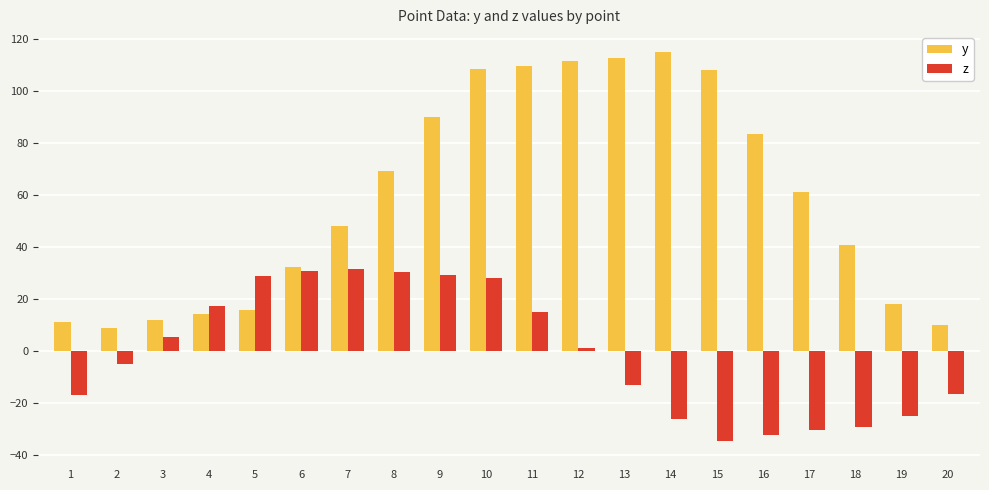

What are all the series names shown in the legend?

y, z